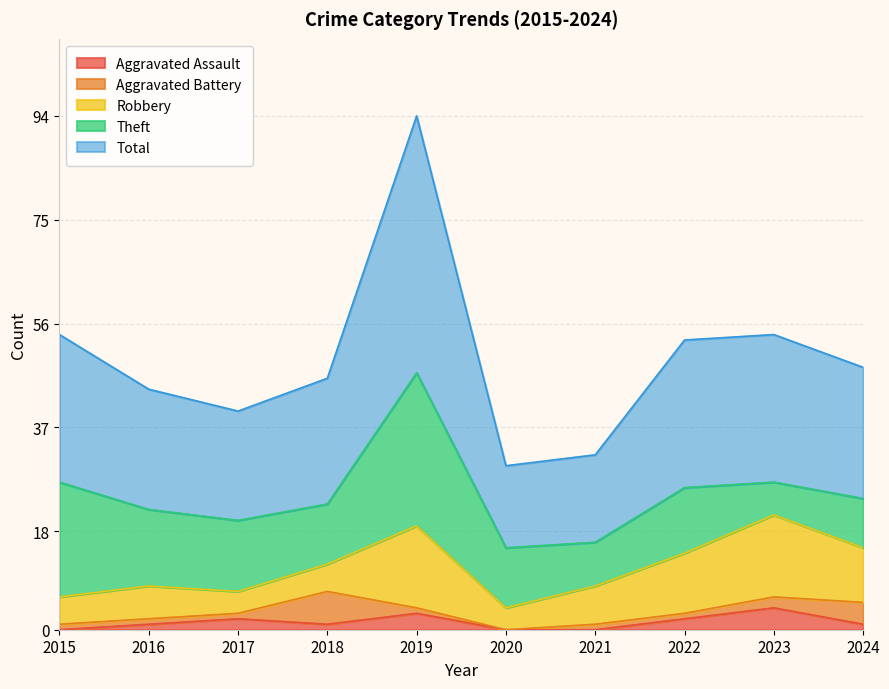

After their last crossing, which series has the higher values: Aggravated Battery or Robbery?

Robbery